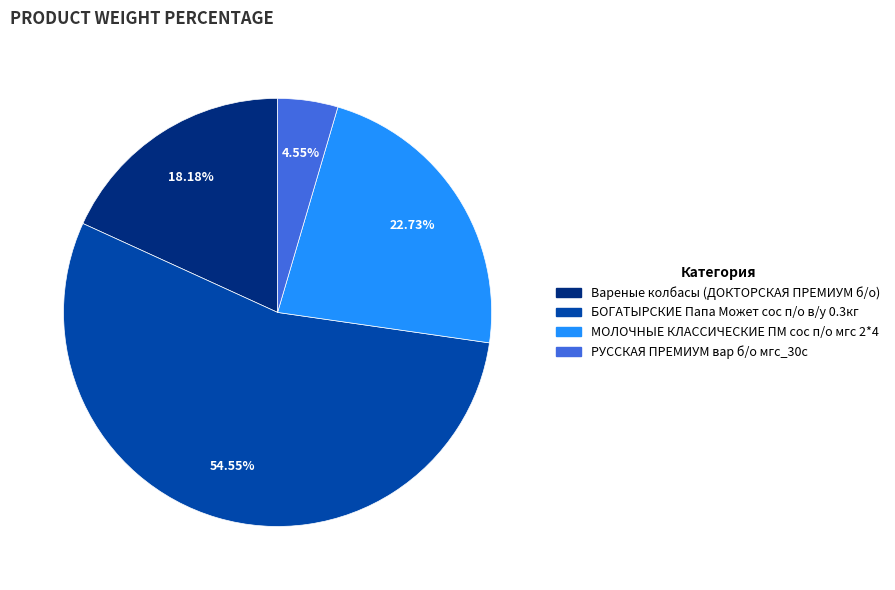

Is there any slice that represents more than half of the pie?

Yes